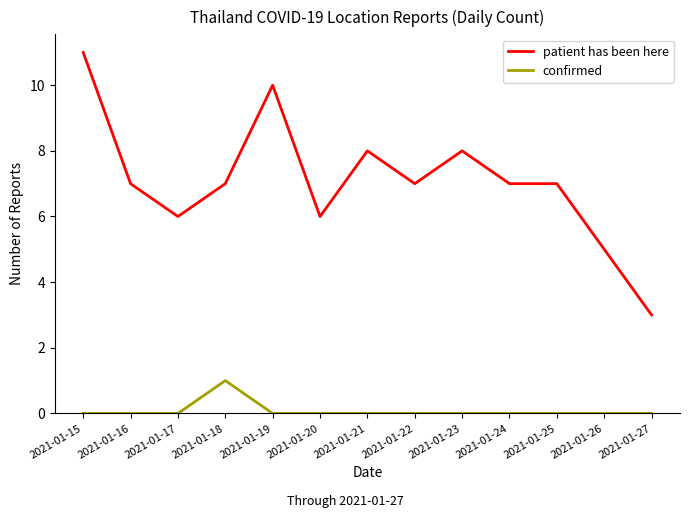

Rank the series by their maximum value, from lowest to highest.

confirmed, patient has been here